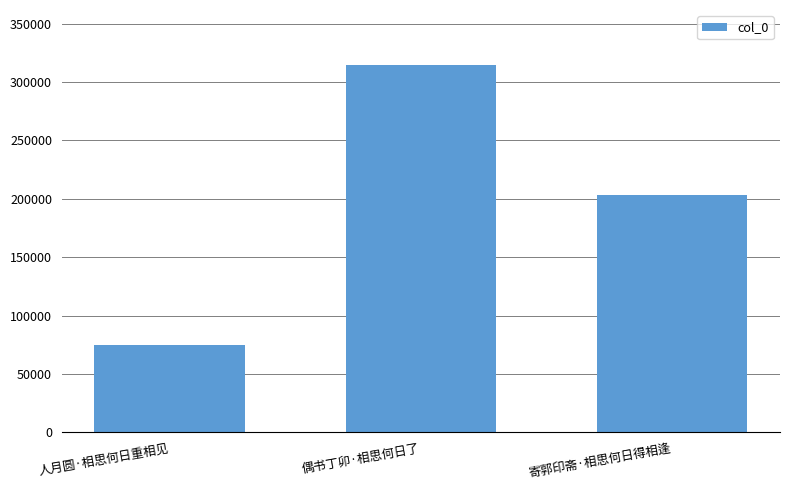

Is it true that the value at 寄郭印斋·相思何日得相逢 is 202814?

True